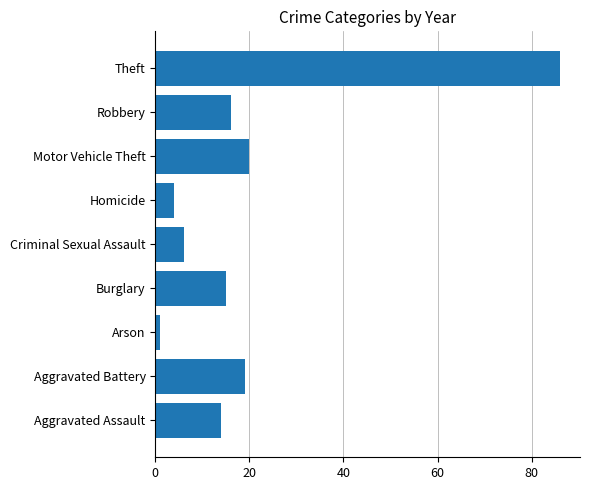

Count the number of categories in the chart.

9